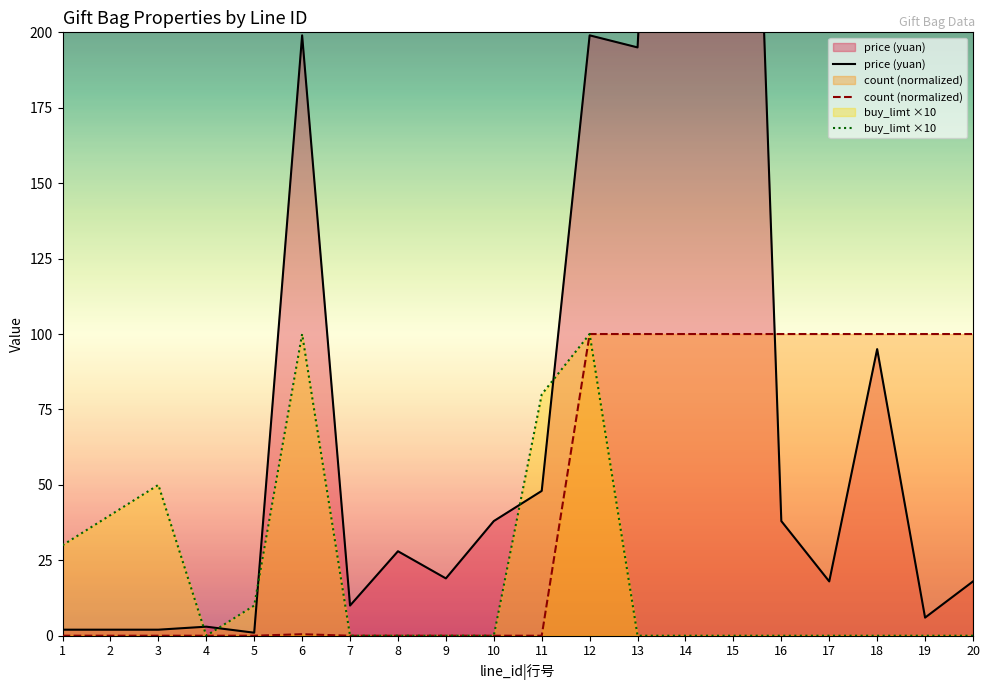

What is the value of the price (yuan) point at the 7th from the left?

10.0